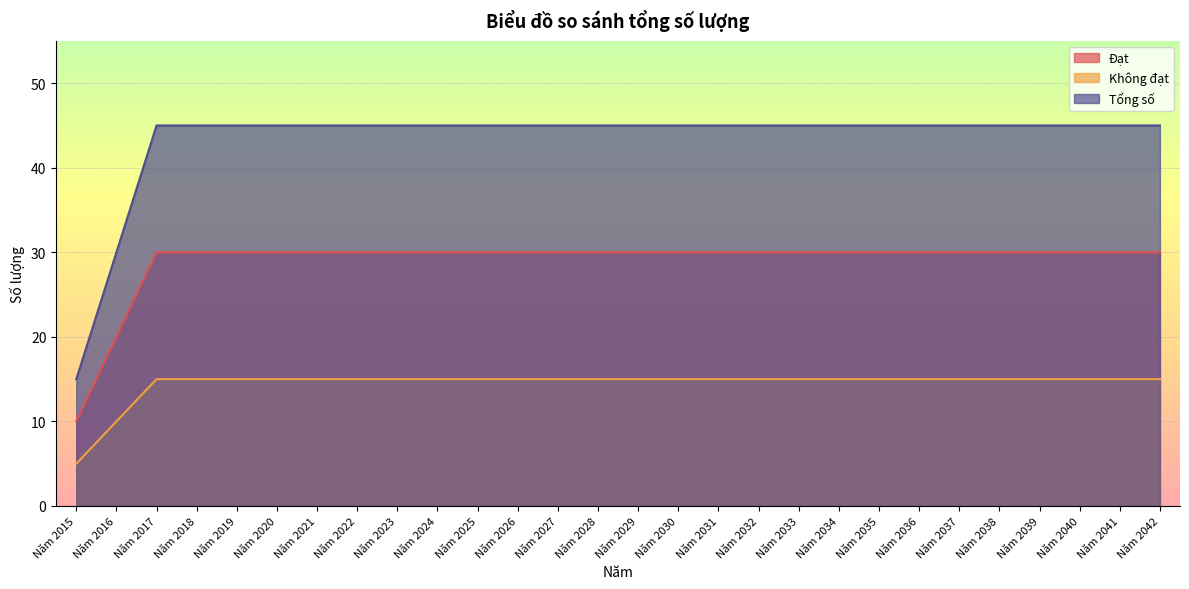

Between Năm 2039 and Năm 2042, which series saw the biggest shift?

Đạt